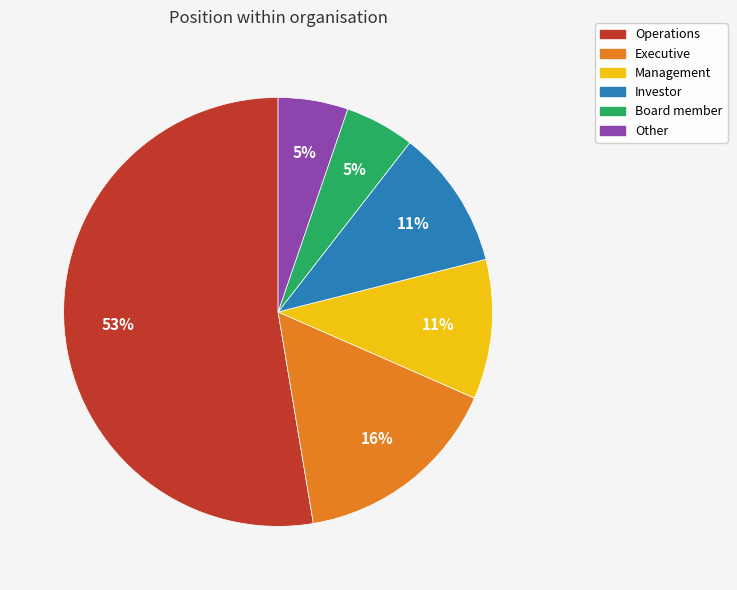

To the nearest percent, what is the combined percentage of Operations and Management?

63%